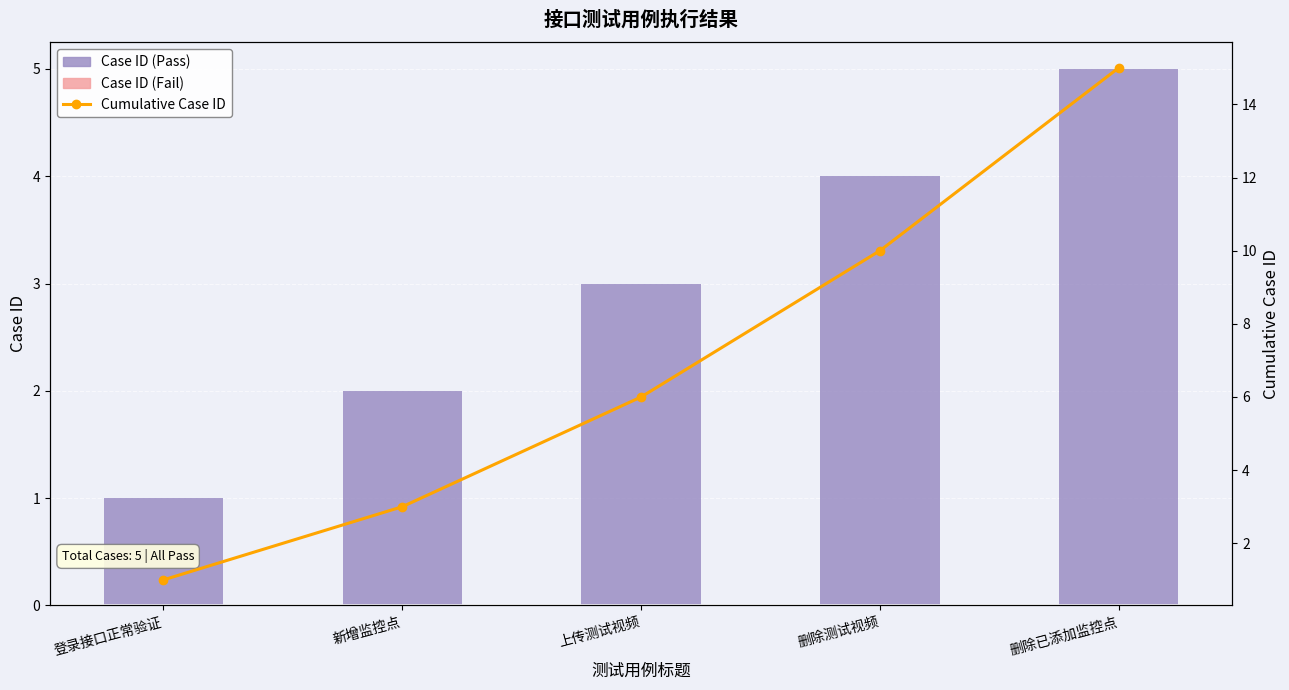

How many Case ID (Pass) values are between 2 and 4?

3